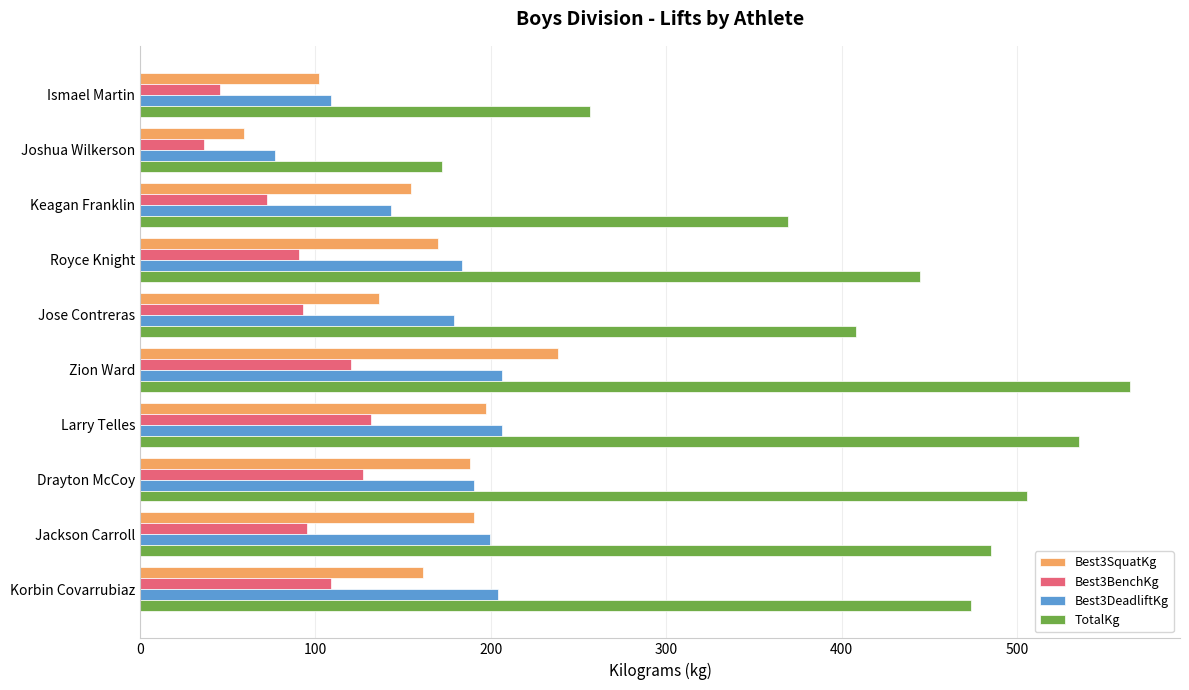

True or false: TotalKg has a value of 720.8 at Drayton McCoy.

False